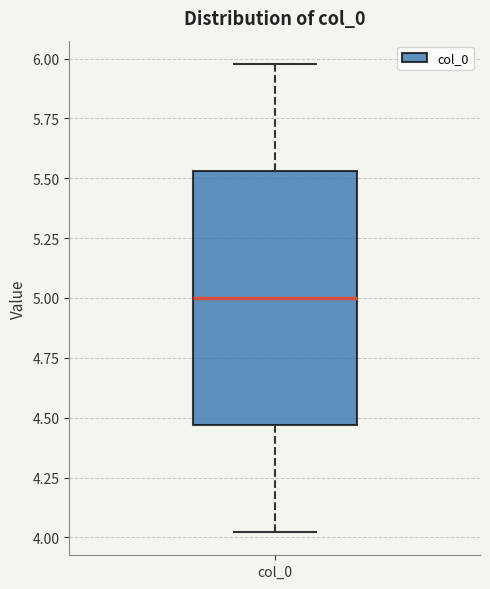

Where is the lower edge of the box for col_0 on the y-axis? The values are not printed on the chart, so give them approximately, as read against the axis.

4.45